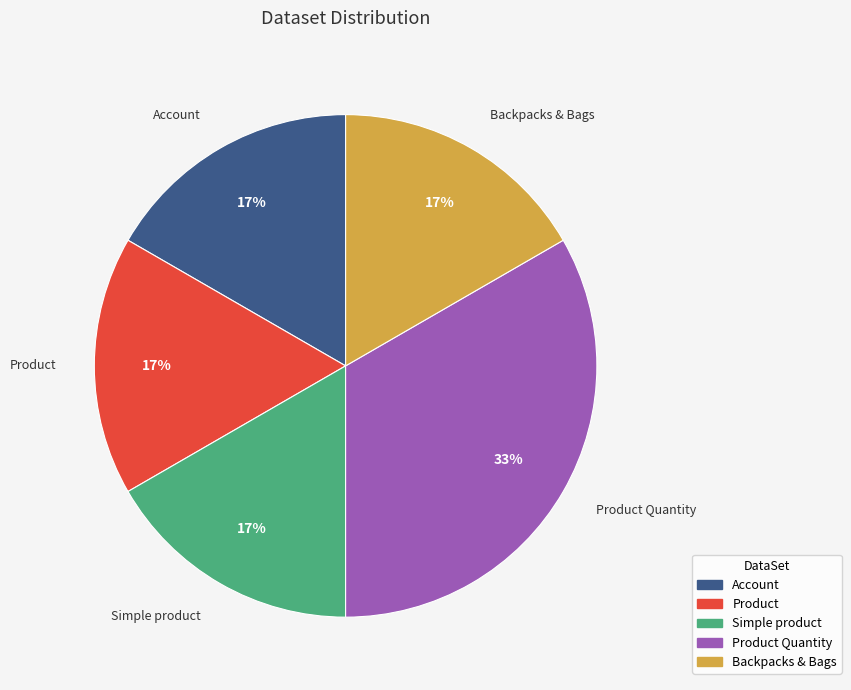

To the nearest percent, what portion does Simple product represent?

17%